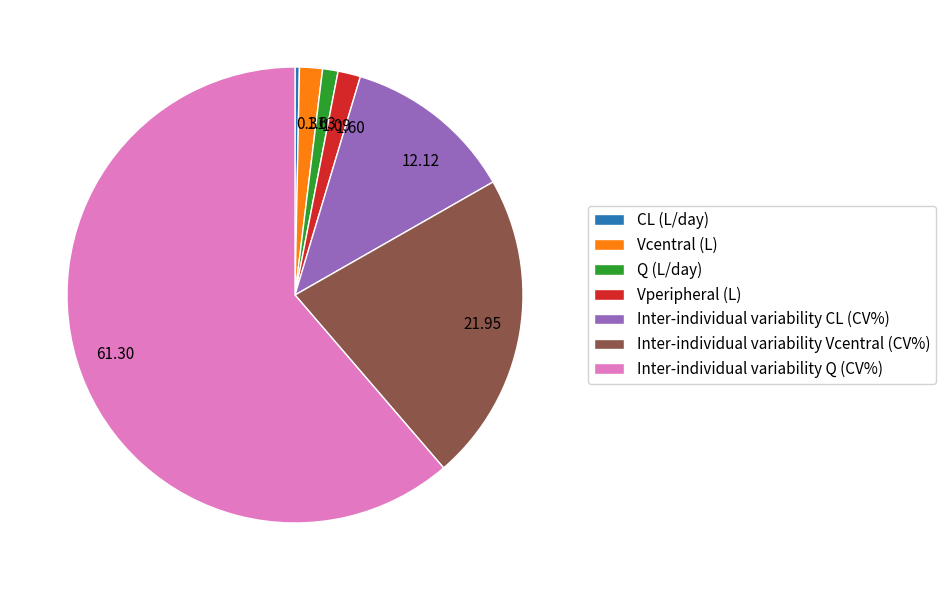

True or false: Inter-individual variability CL (CV%) accounts for 19% of the total.

False